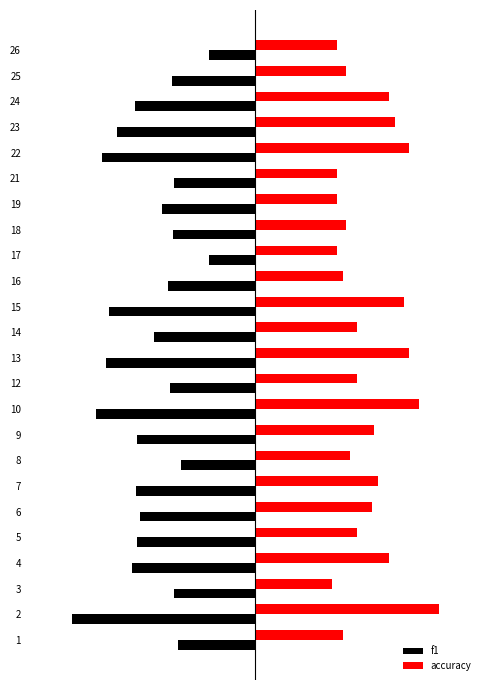

Rank the series by their maximum value, from lowest to highest.

f1, accuracy